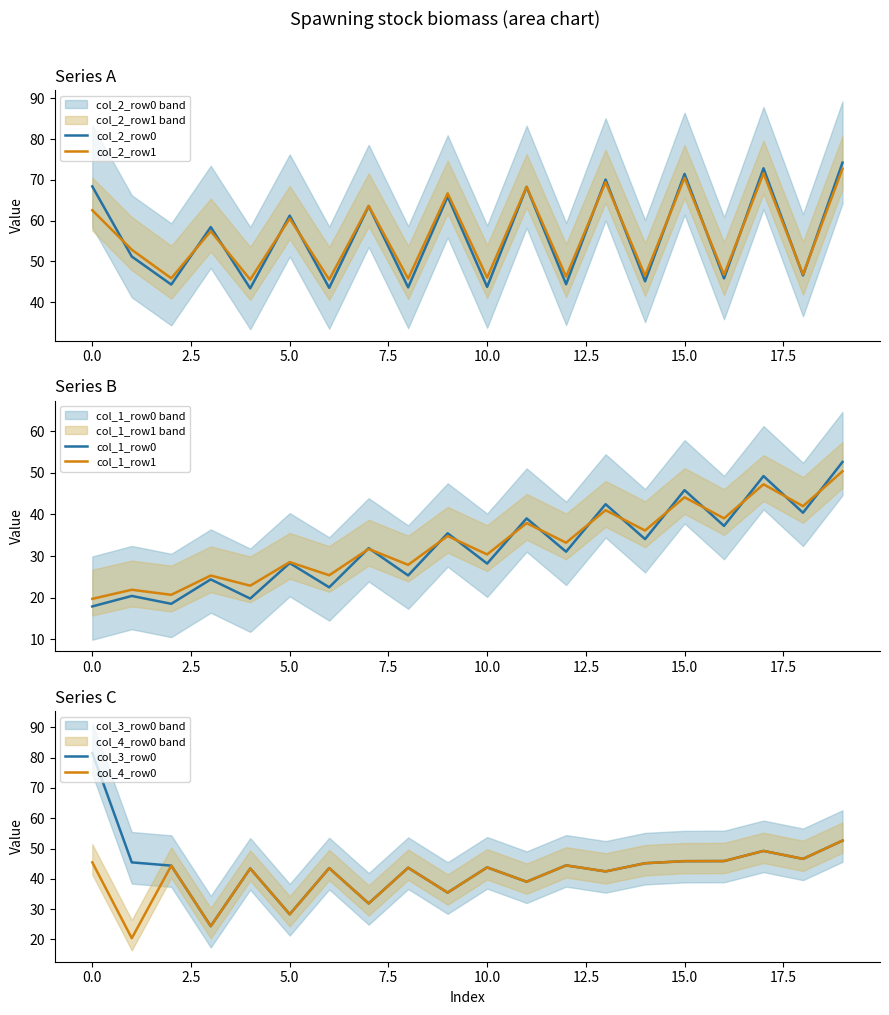

True or false: col_2_row1 has a value of 46.0 at 10.0.

True